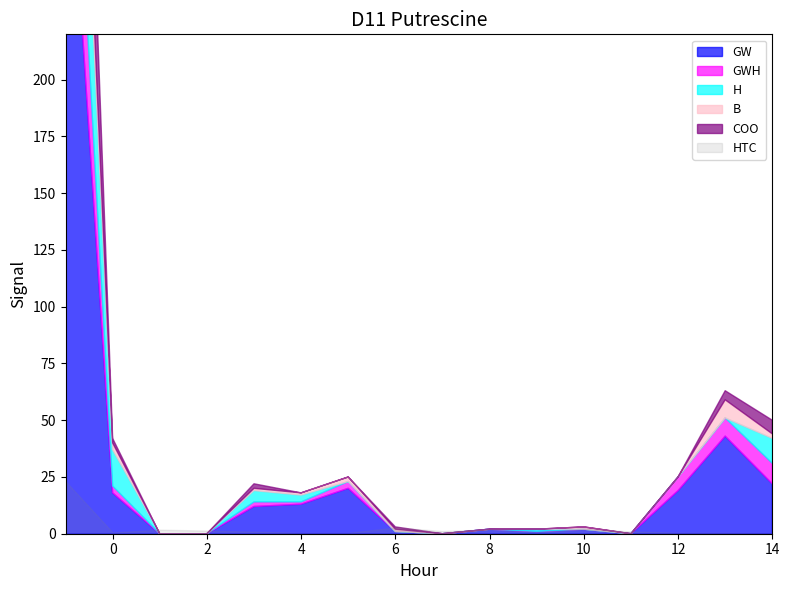

Which has a higher value, 10 or 1?

10